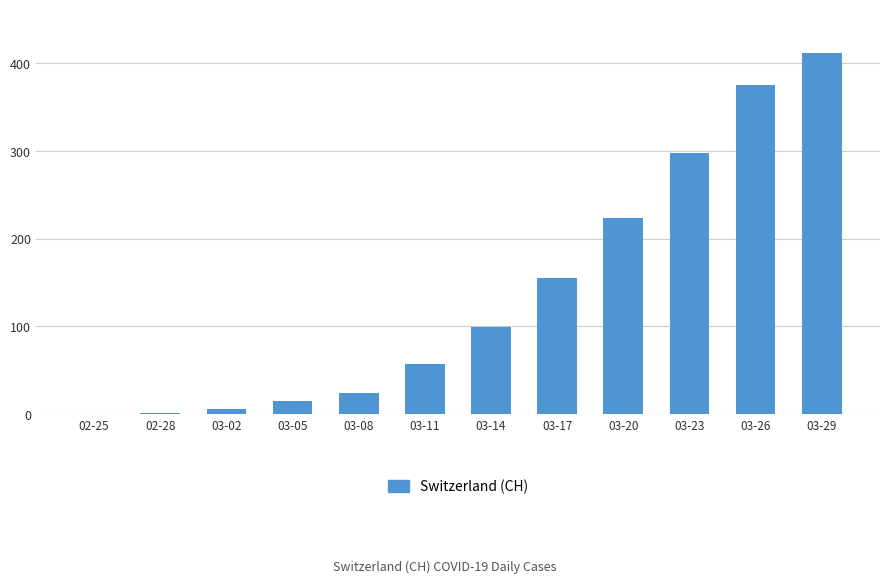

Which category has the highest value across all series?

03-29